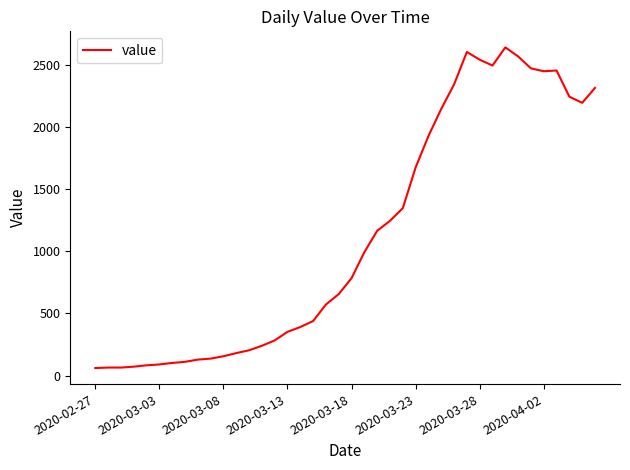

What is the change in value from 2020-03-13 to 2020-03-23?

+1322